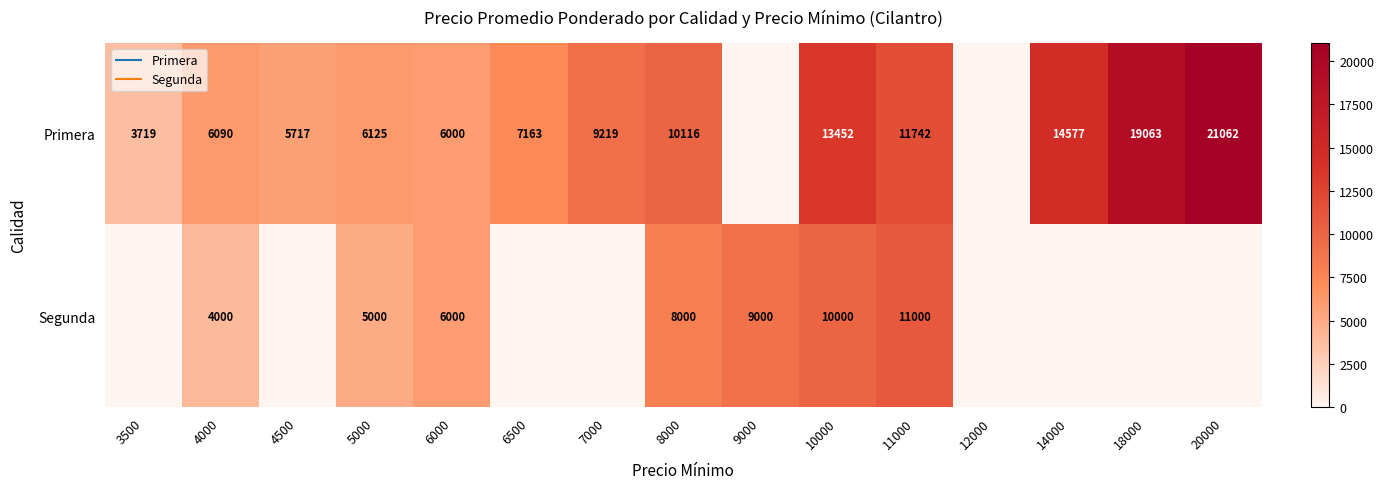

List the labels in order of Primera value, largest first.

20000, 18000, 14000, 10000, 11000, 8000, 7000, 6500, 5000, 4000, 6000, 4500, 3500, 9000, 12000